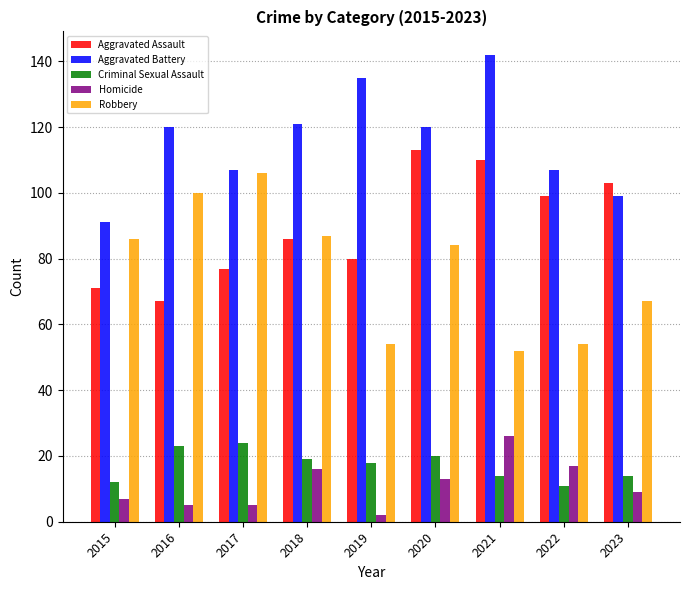

The Criminal Sexual Assault series shows 6 at 2015. True or false?

False